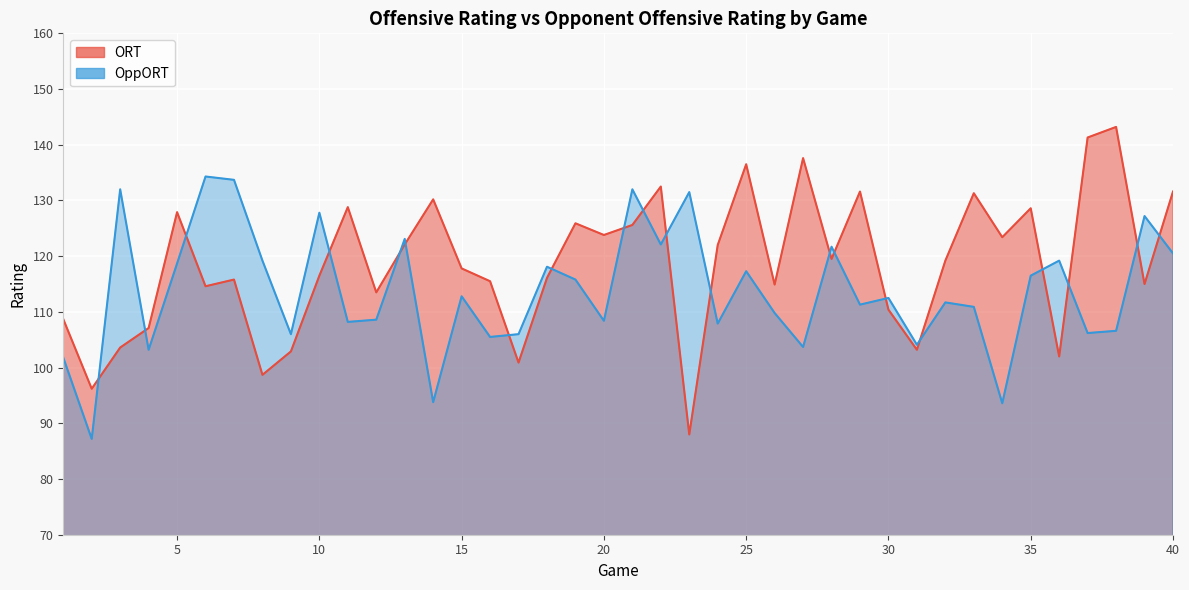

List the labels in order of ORT value, largest first.

38, 37, 27, 25, 22, 29, 40, 33, 14, 11, 35, 5, 19, 21, 20, 34, 13, 24, 28, 32, 15, 10, 18, 7, 16, 39, 26, 6, 12, 30, 1, 4, 3, 31, 9, 36, 17, 8, 2, 23